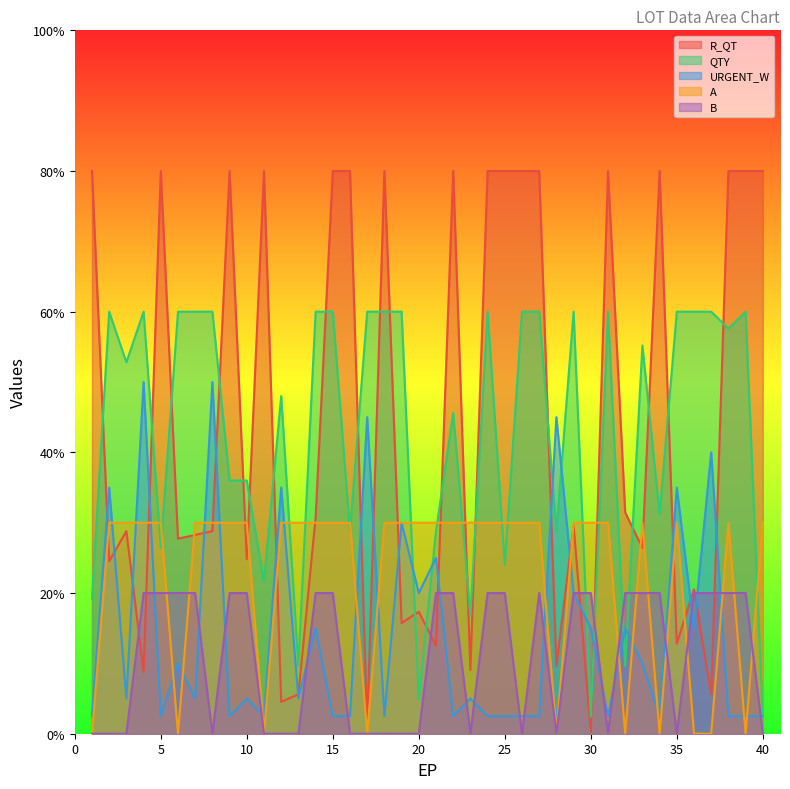

What is the difference between the maximum and minimum values in the URGENT_W series?

47.5